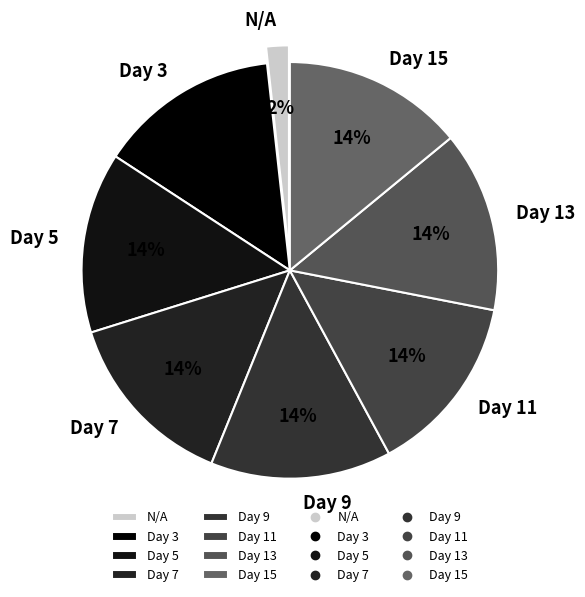

Which category has the smallest portion of the pie?

N/A